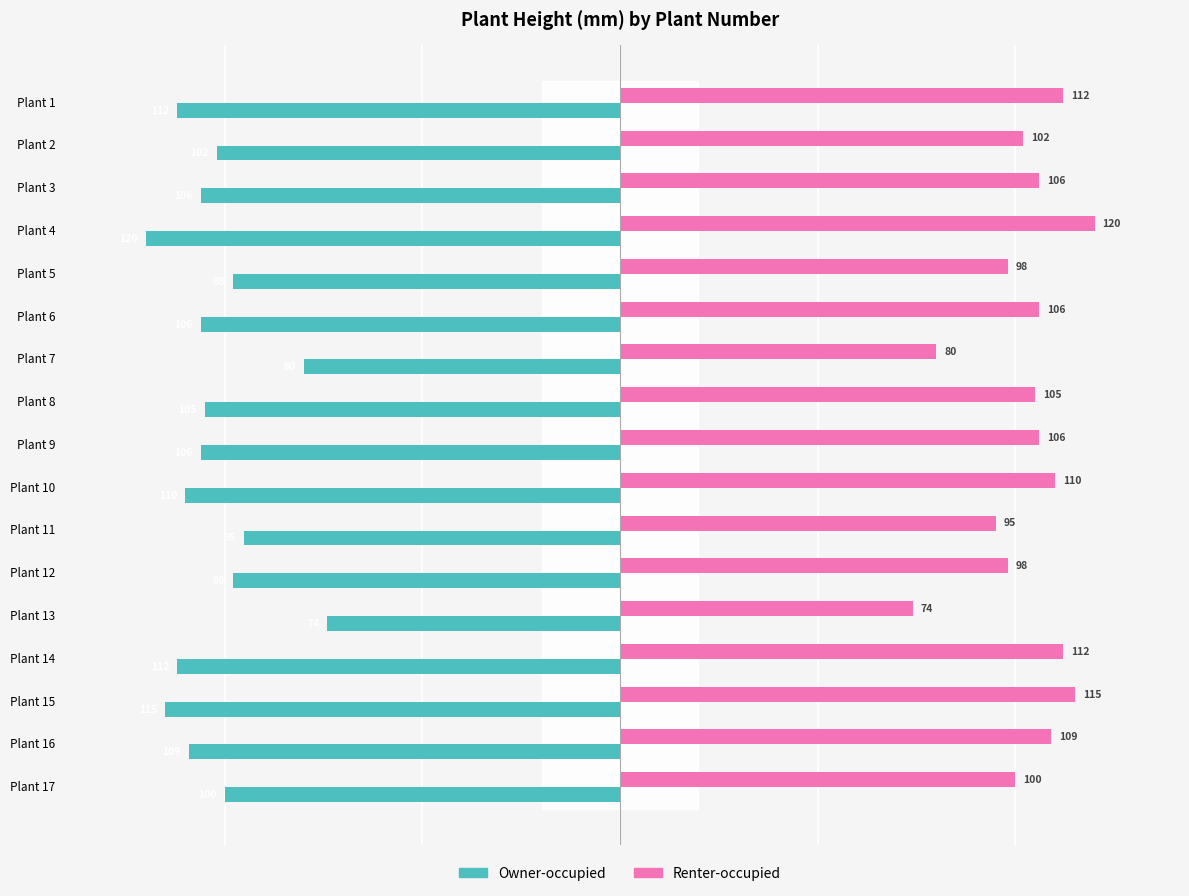

Is it true that Renter-occupied equals 37 at Plant 16?

False